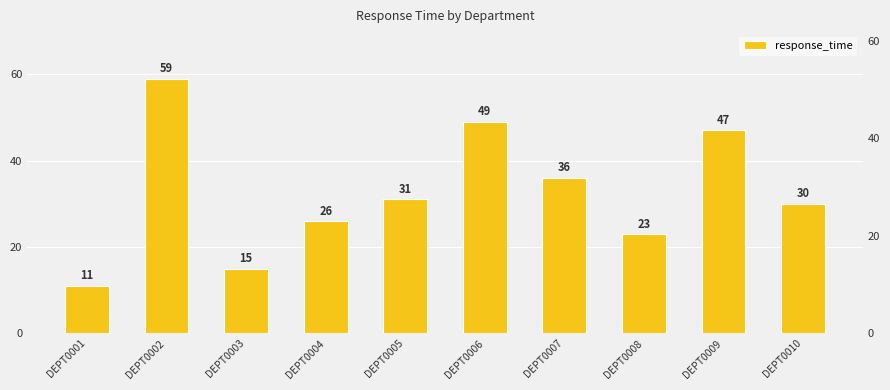

At which category does the chart reach its peak across all series?

DEPT0002